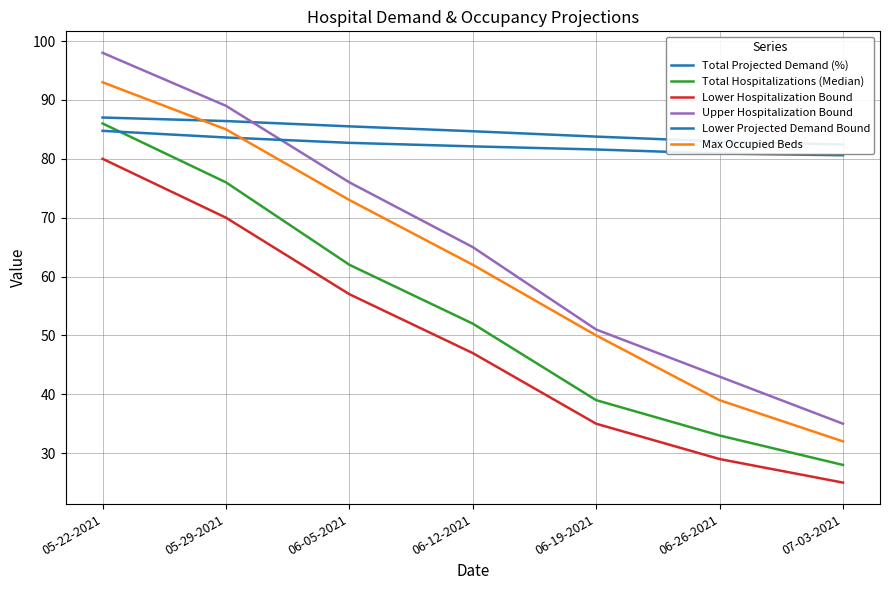

Rank the categories by Lower Projected Demand Bound value from highest to lowest.

05-22-2021, 05-29-2021, 06-05-2021, 06-12-2021, 06-19-2021, 06-26-2021, 07-03-2021